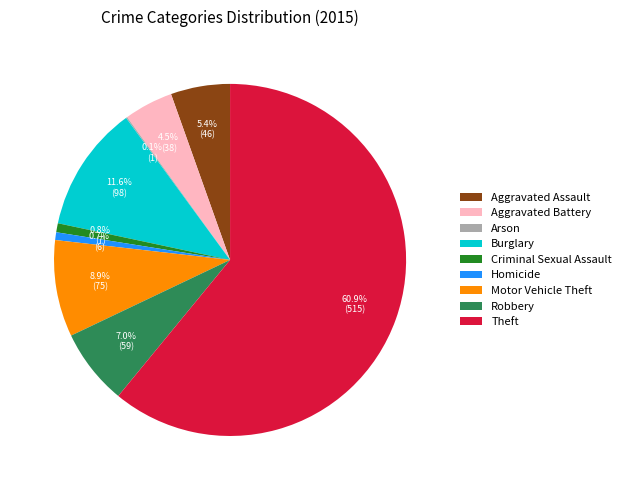

Which category has the biggest portion of the pie?

Theft